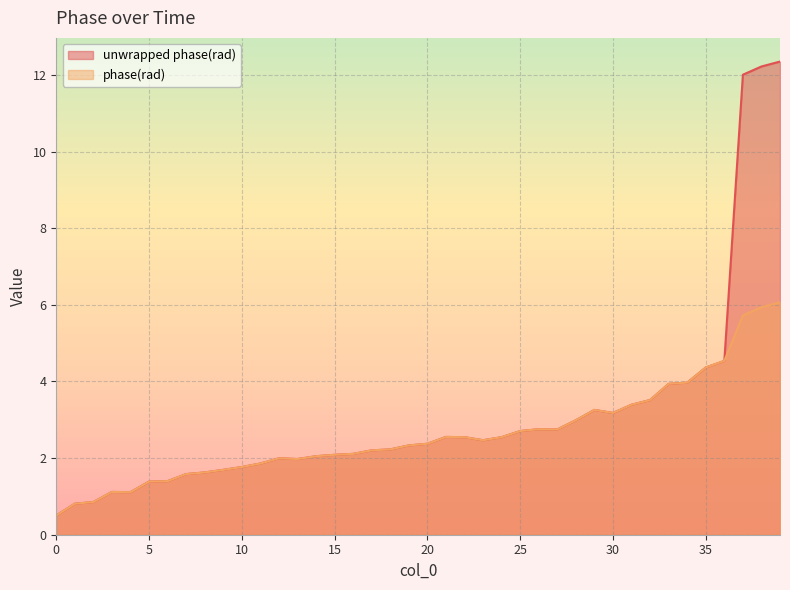

Count the number of data series in this chart.

2